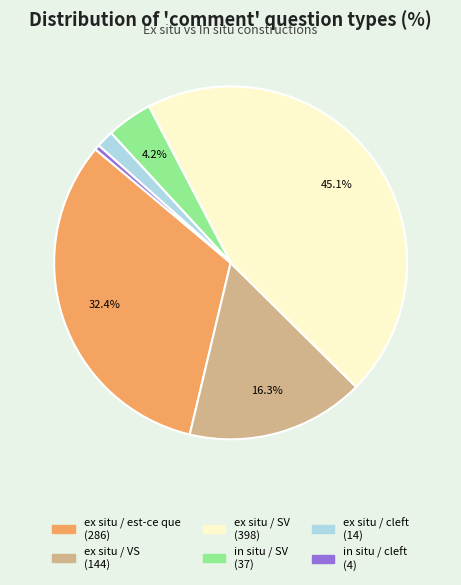

Which slice is the largest?

ex situ / SV